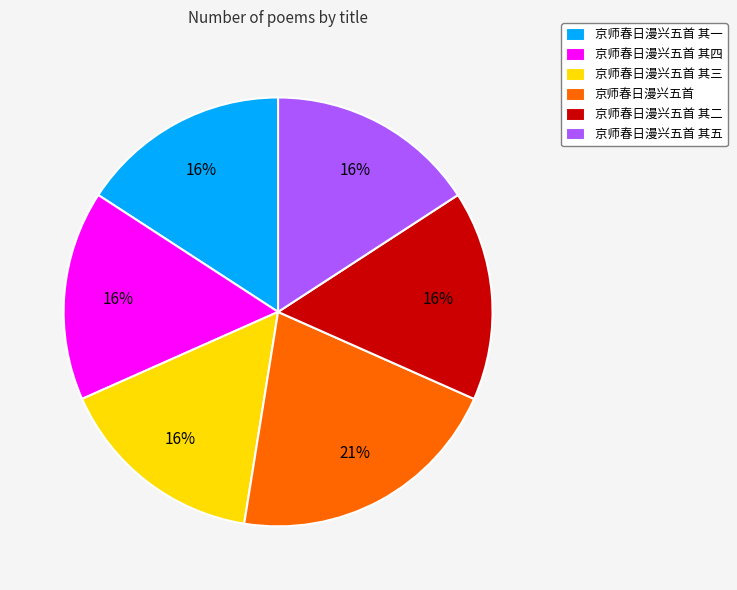

To the nearest percent, what is the difference between the largest and smallest slice percentages?

5%